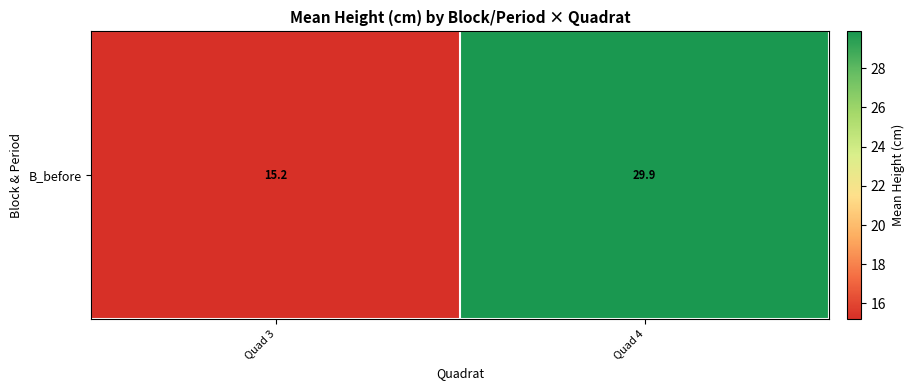

Rank the categories by value from lowest to highest.

Quad 3, Quad 4